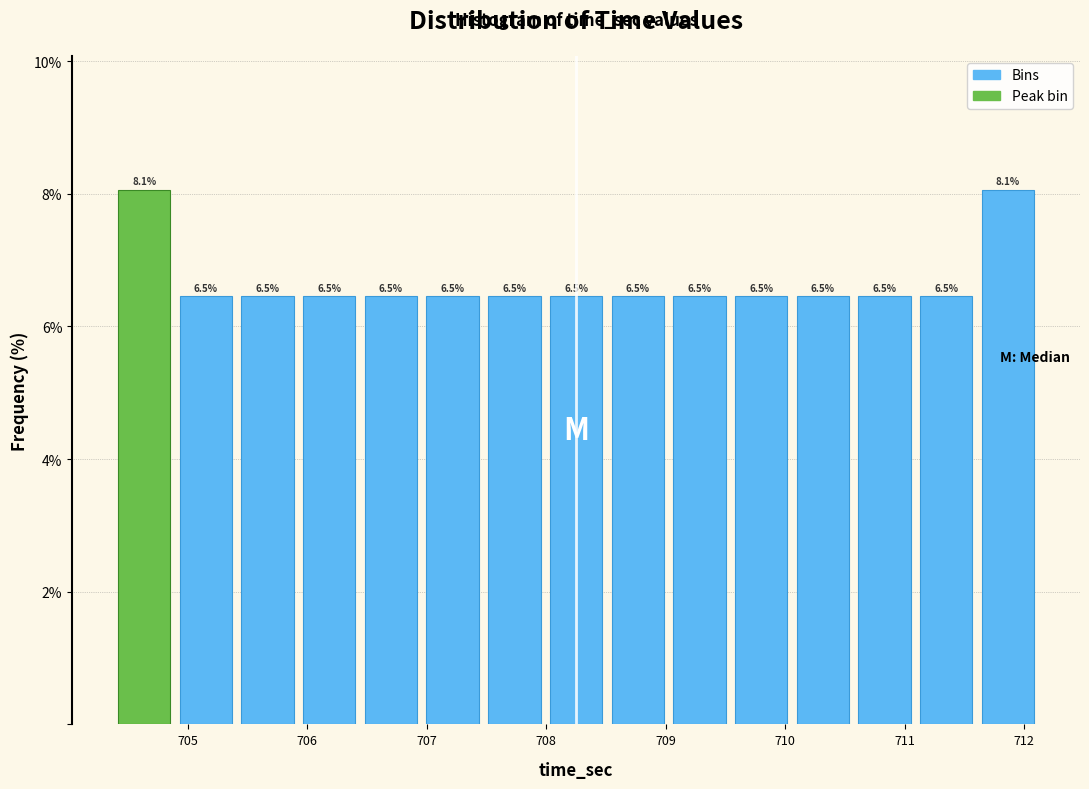

Reading left to right, list every bar in this chart as the range it spans on the x-axis followed by its height. The bar edges are not printed on the chart, so give them approximately, as read against the axis.

704.4 to 704.9: 8.1
704.9 to 705.4: 6.5
705.4 to 705.9: 6.5
705.9 to 706.4: 6.5
706.4 to 707.0: 6.5
707.0 to 707.5: 6.5
707.5 to 708.0: 6.5
708.0 to 708.5: 6.5
708.5 to 709.0: 6.5
709.0 to 709.5: 6.5
709.5 to 710.1: 6.5
710.1 to 710.6: 6.5
710.6 to 711.1: 6.5
711.1 to 711.6: 6.5
711.6 to 712.1: 8.1